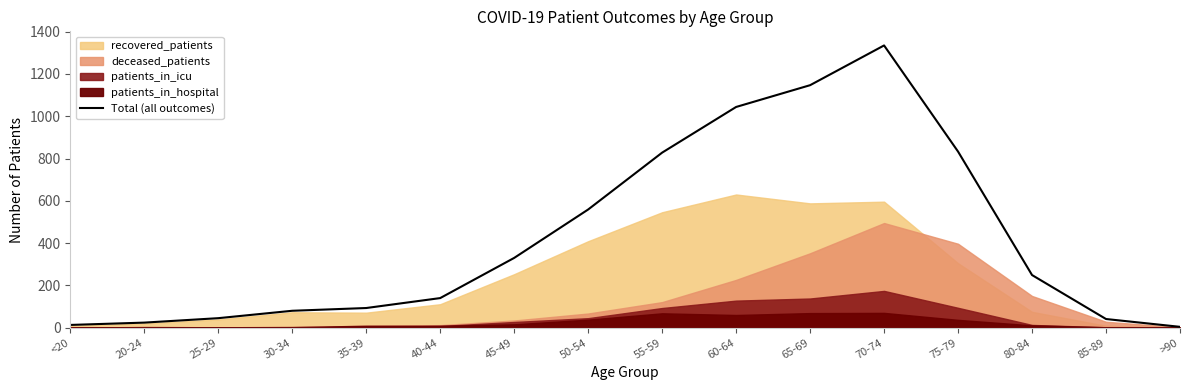

Approximately how many times larger is the value at 85-89 compared to >90?

10.2